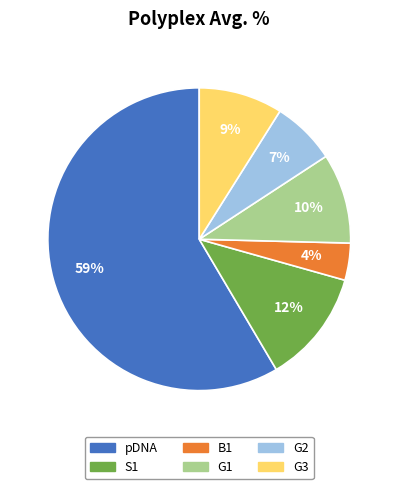

Which slice represents more than half of the pie?

pDNA